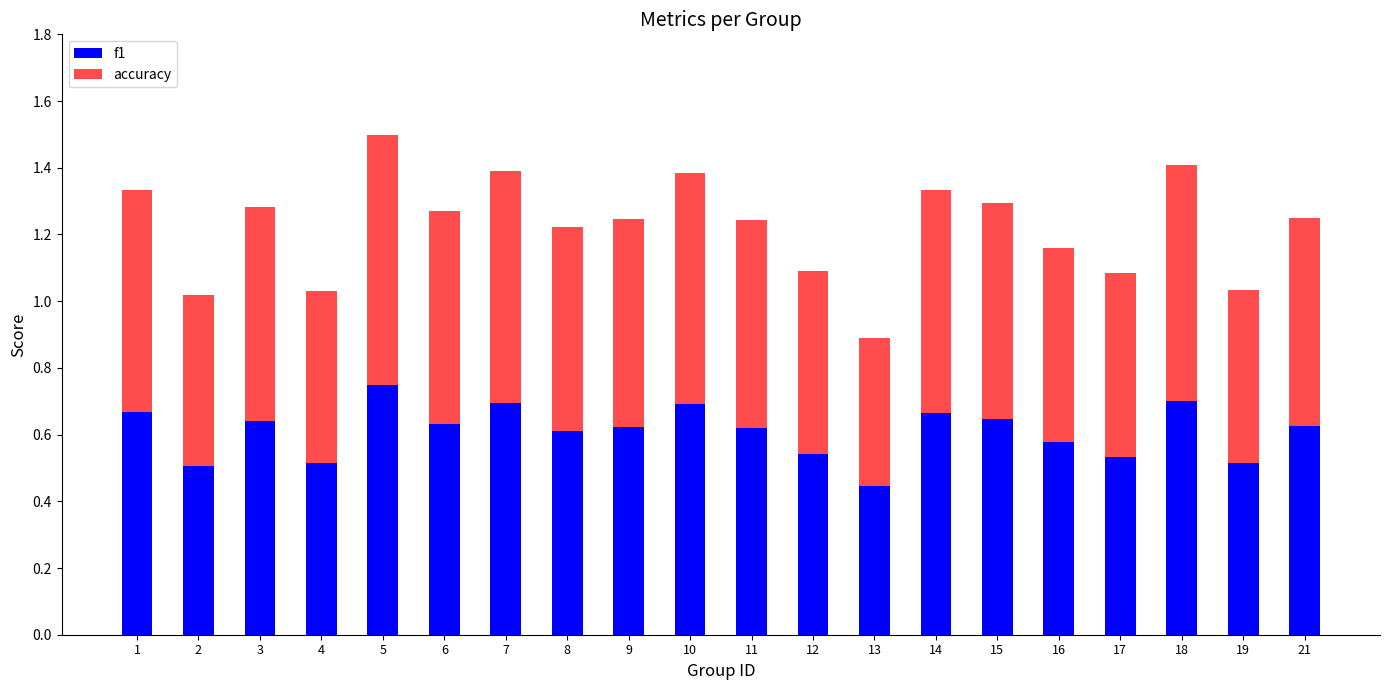

Is it true that f1 equals 1.0 at 21?

False